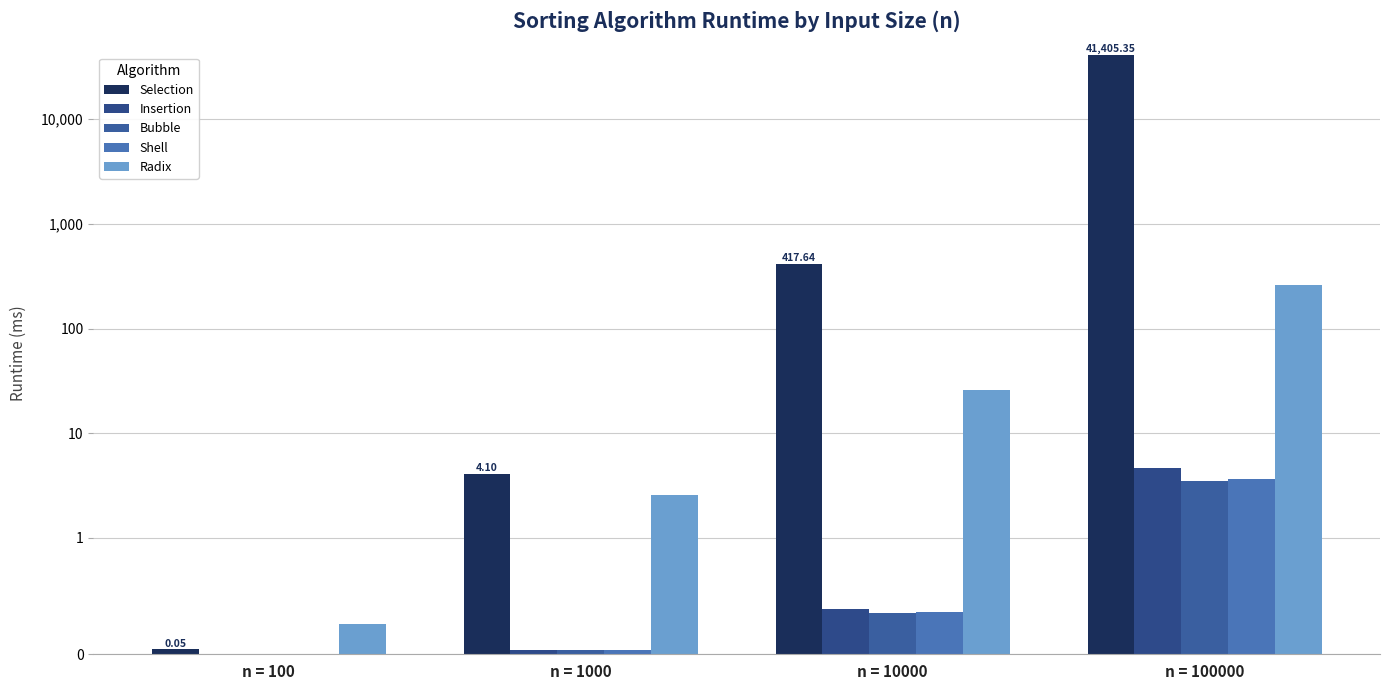

Reading right to left, extract all data points from this chart.

Selection: 41405.3	417.6	4.1	0.0
Insertion: 4.6	0.4	0.0	0.0
Bubble: 3.5	0.4	0.0	0.0
Shell: 3.6	0.4	0.0	0.0
Radix: 259.1	26.2	2.6	0.3